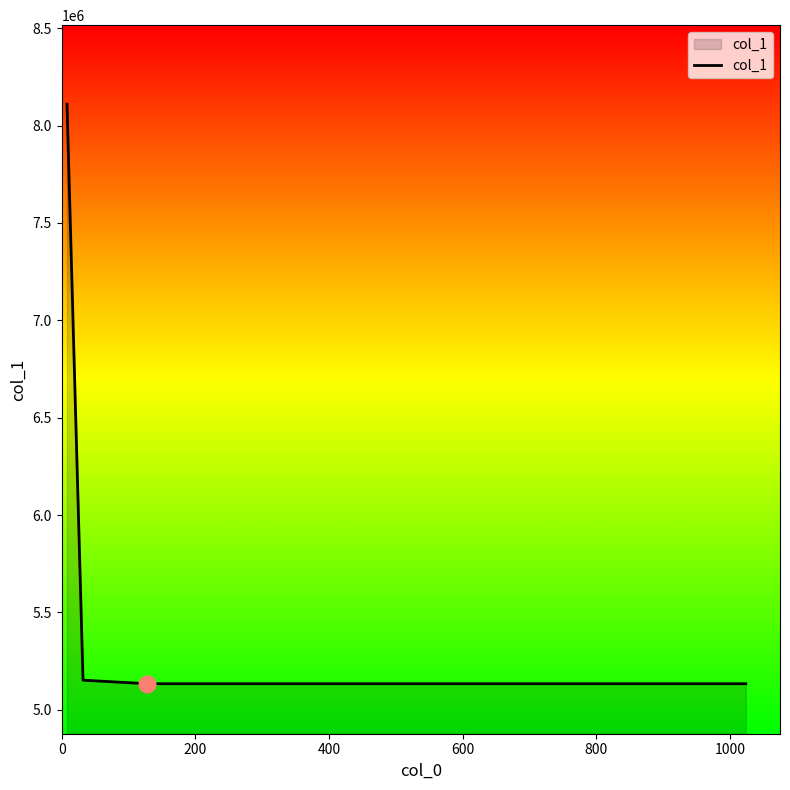

What is the smallest value displayed?

5133939